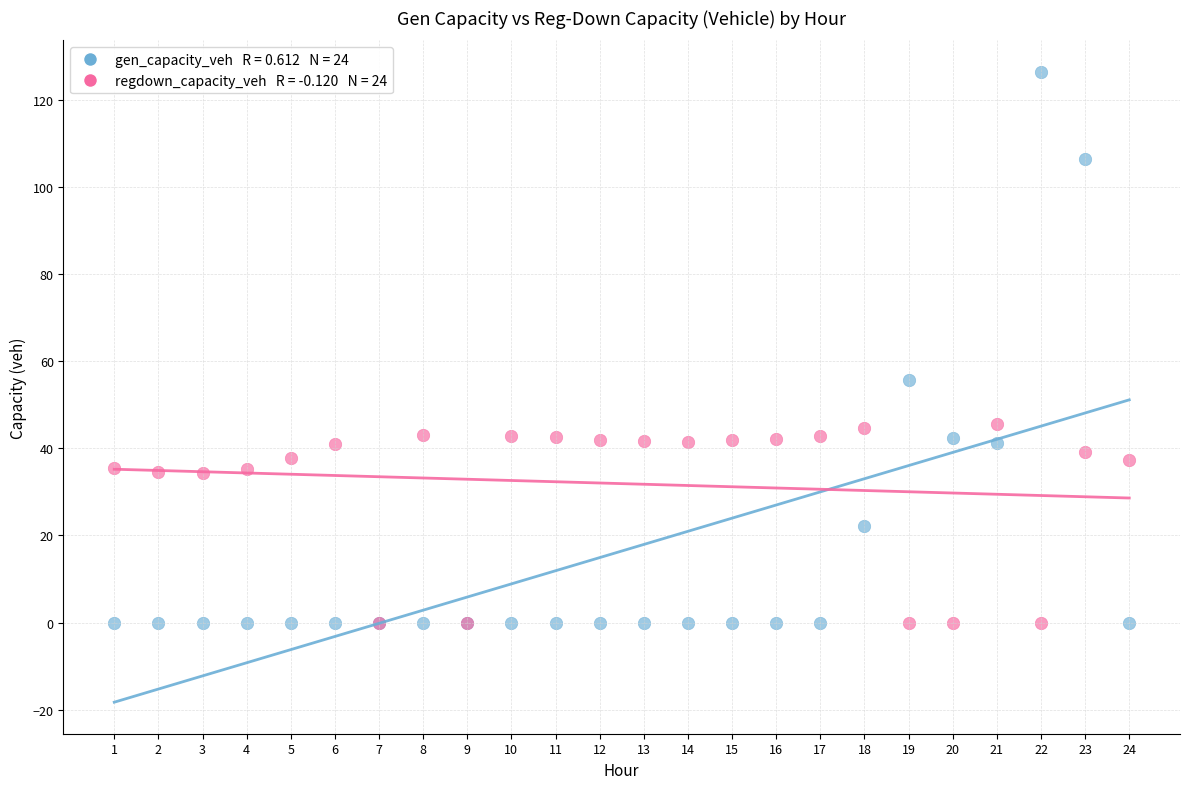

Across all series, what Y value is closest to 63?

55.7